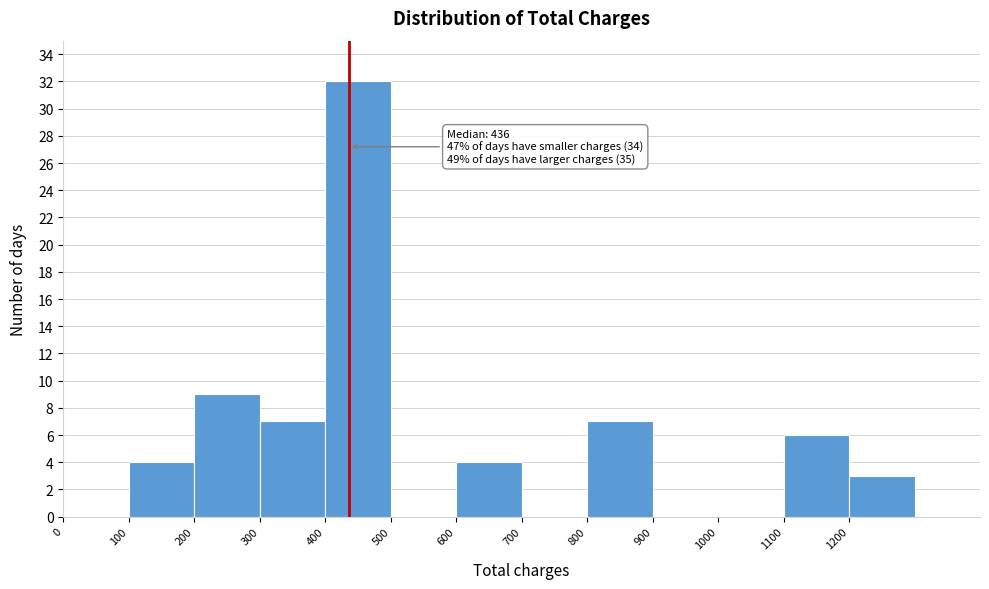

Which range on the x-axis has the tallest bar?

400 to 500